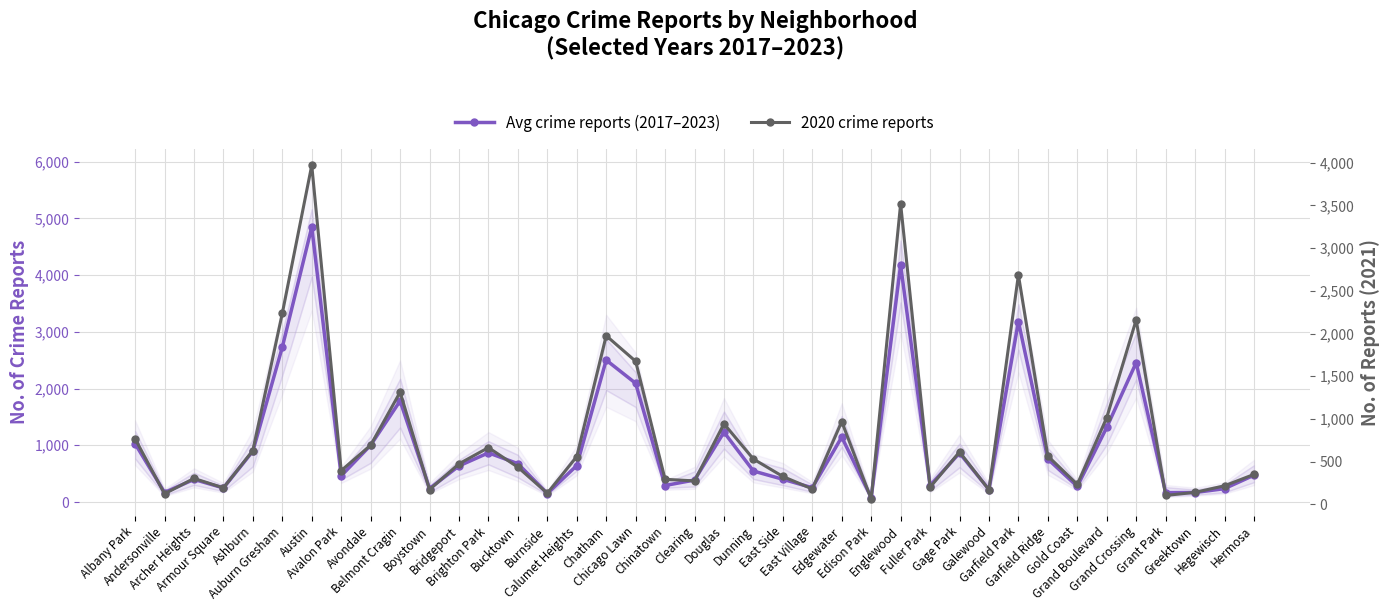

What is the spread (max minus min) of values at Auburn Gresham?

494.3